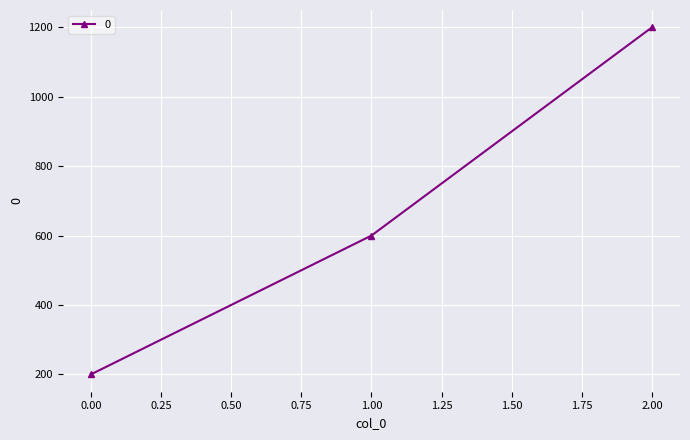

Is it true that the value at 0.00 is 328?

False